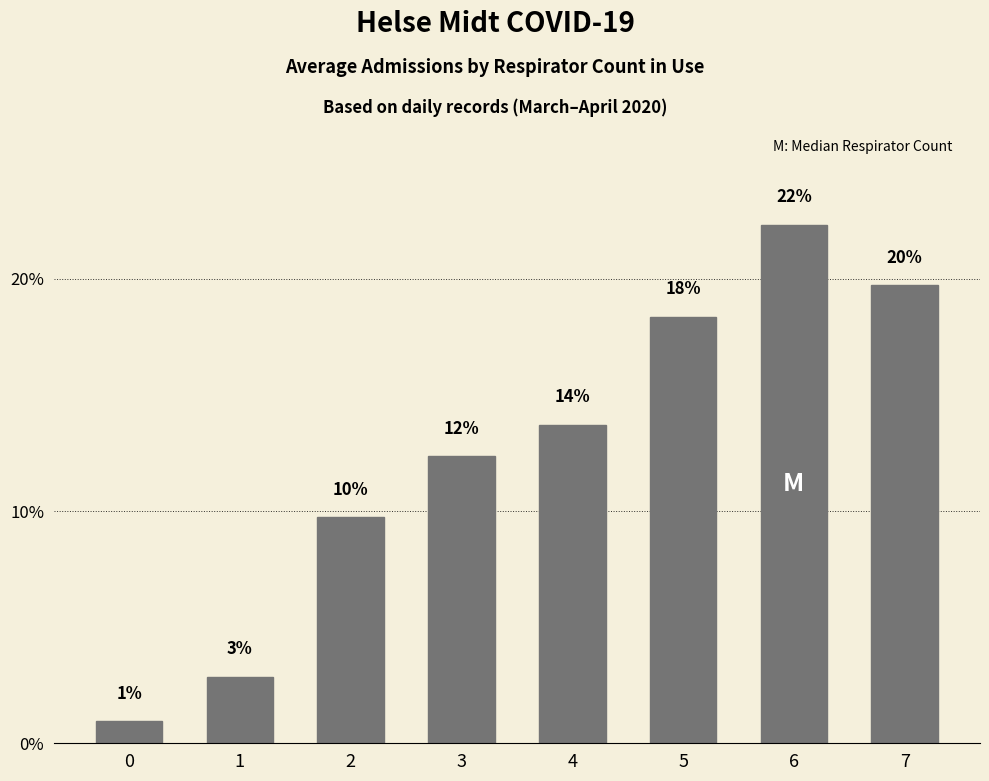

List the labels in order of value, smallest first.

0, 1, 2, 3, 4, 5, 7, 6